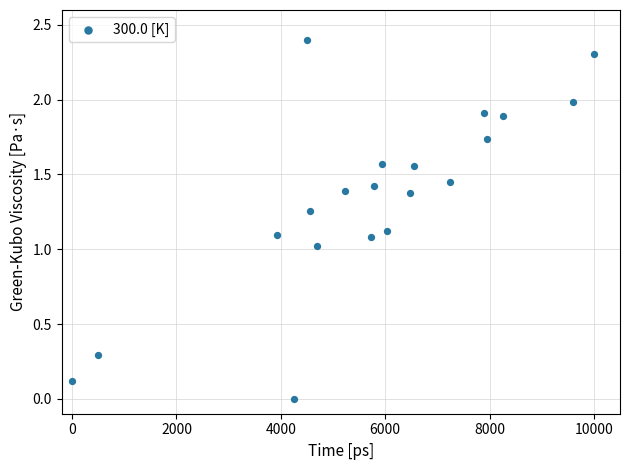

What is the range of X values (max minus min)?

10000.0